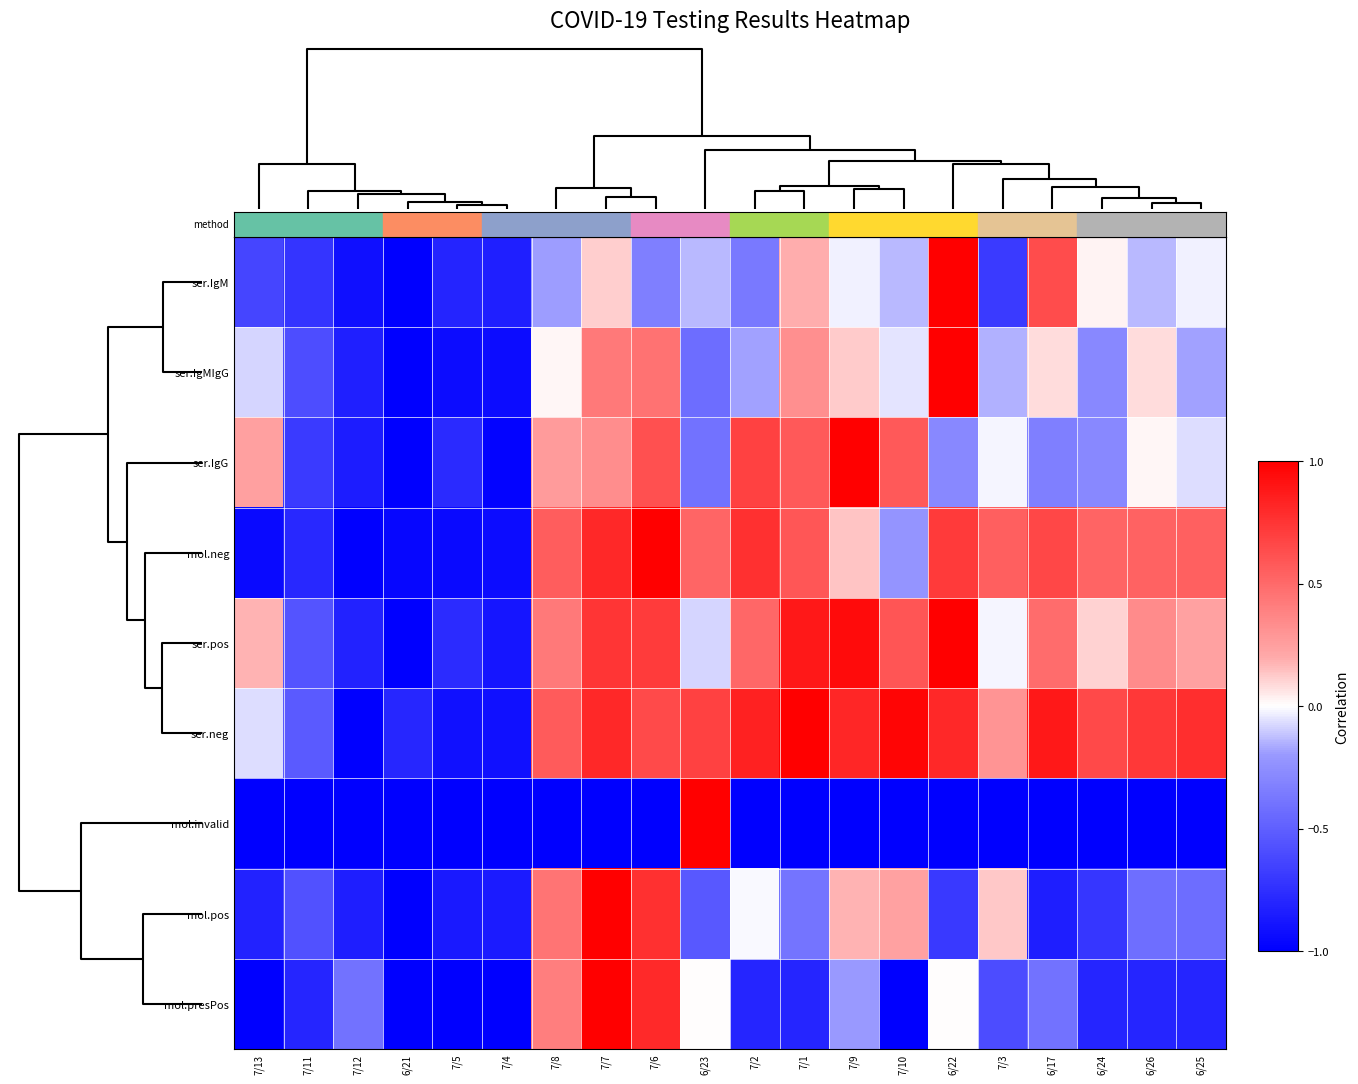

At how many categories does at least one series exceed 0?

15